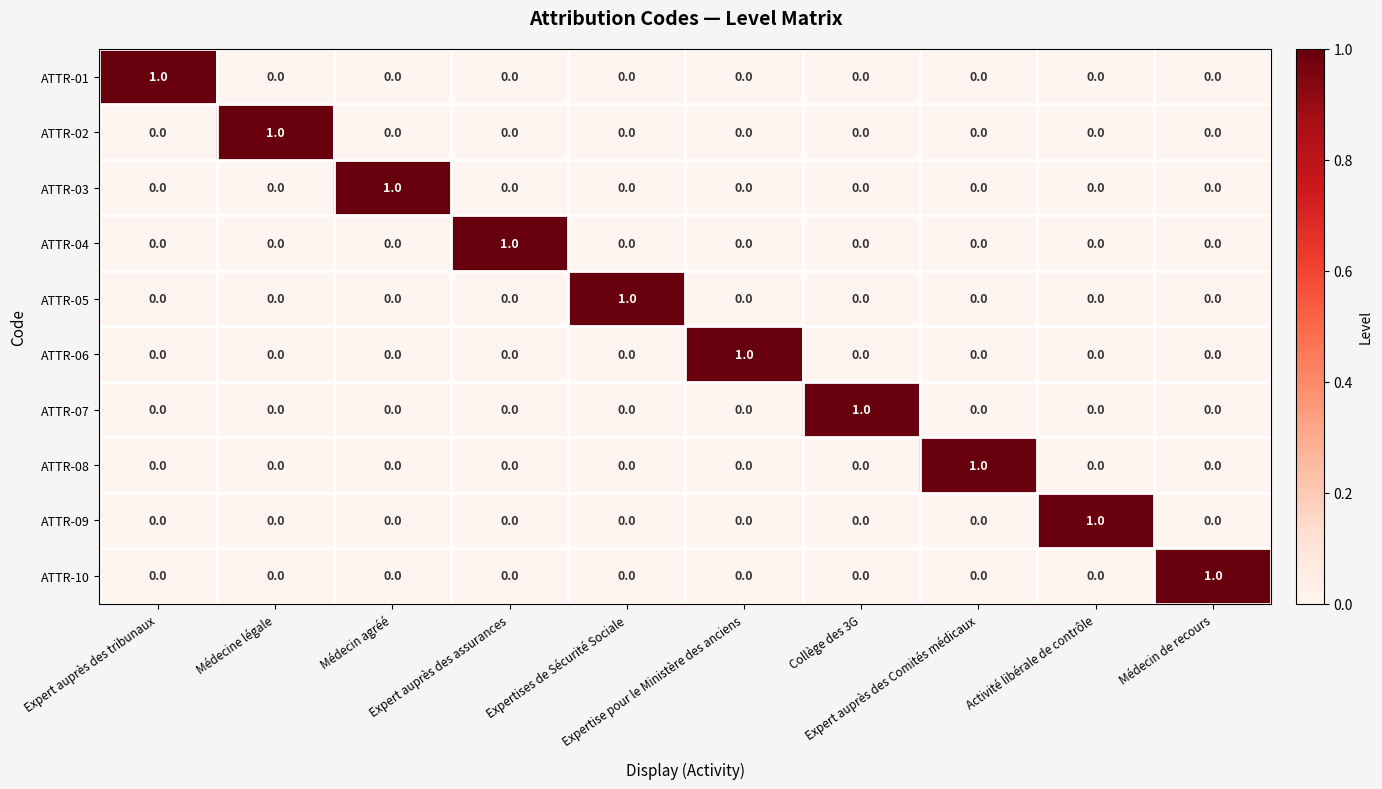

At how many categories does at least one series exceed 0?

10